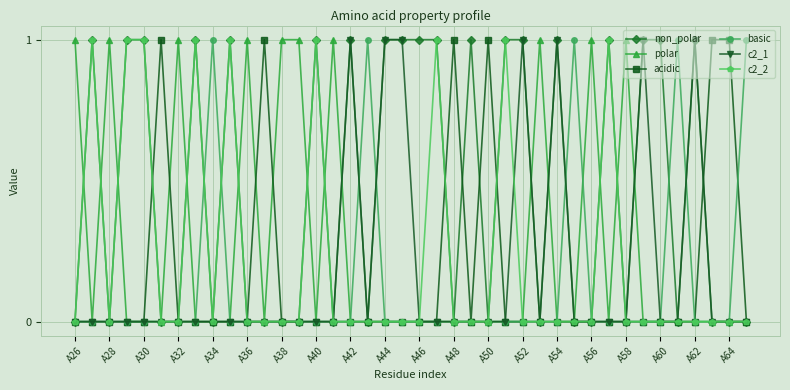

True or false: basic has more than 1 points higher than both neighbors.

True